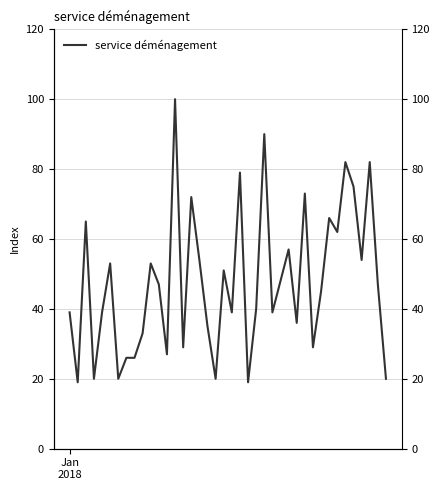

How many interior local peaks (higher than both neighbors) does the data have?

13